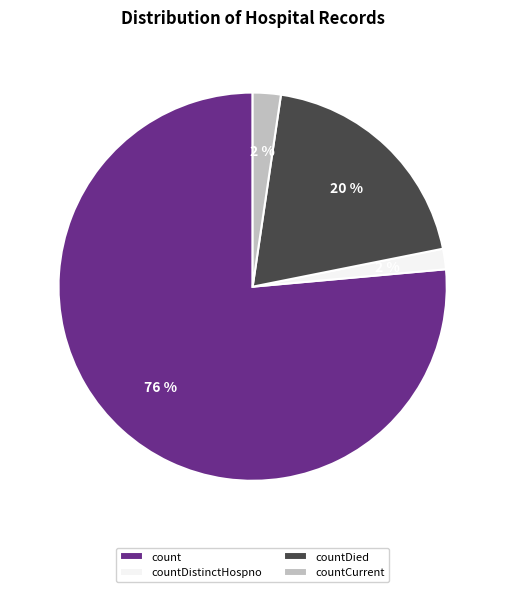

Between countDistinctHospno and count, which is larger?

count